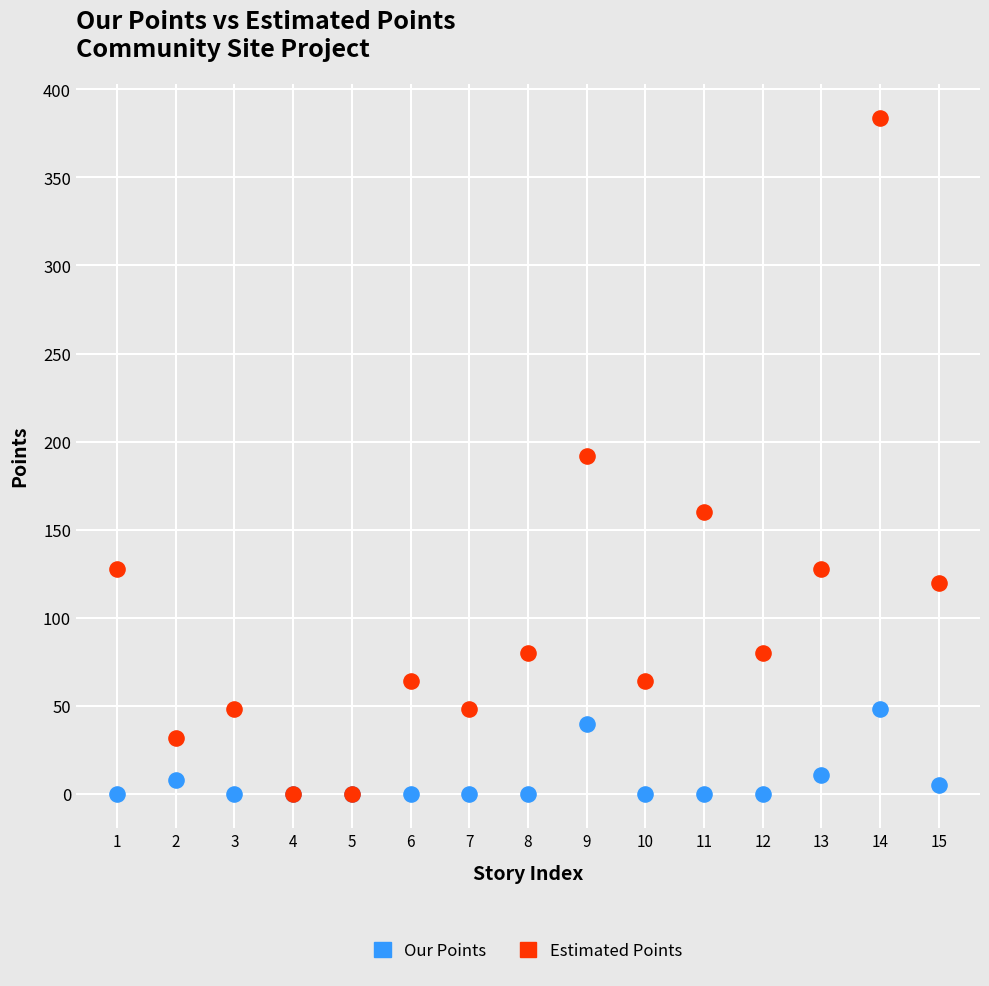

Which series reaches the maximum Y coordinate?

Estimated Points